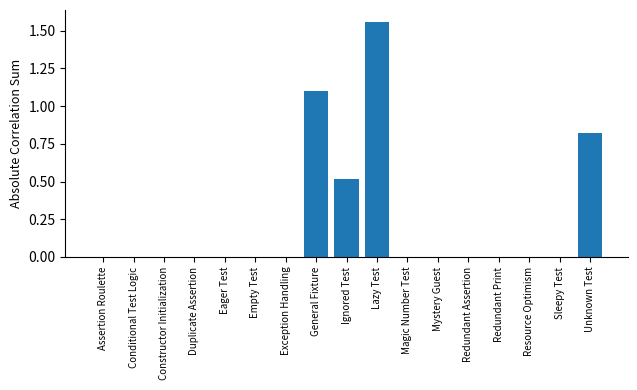

Is it true that the value at Redundant Print is 0.6?

False